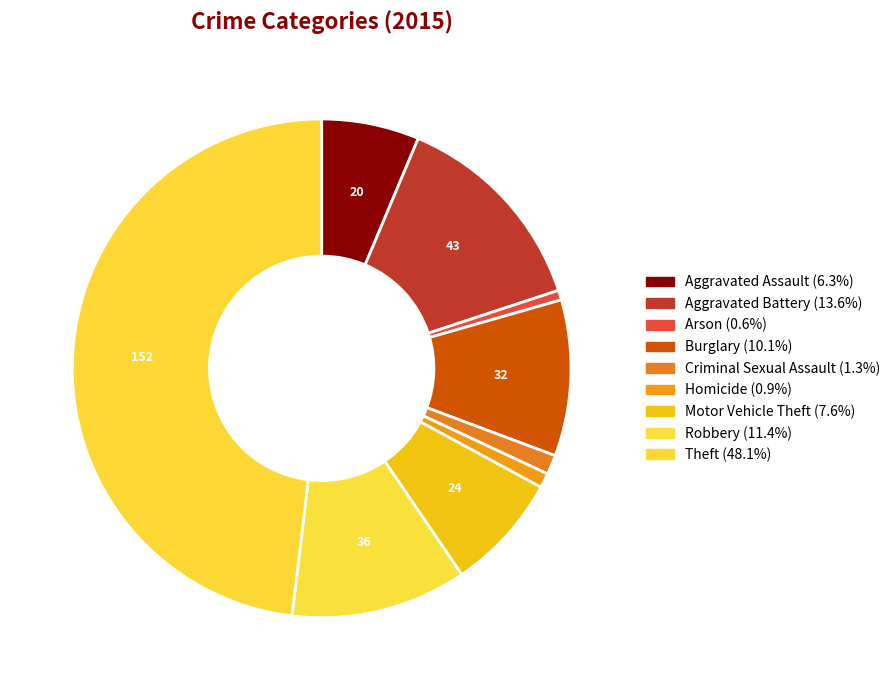

What is the largest slice in the pie chart?

Theft